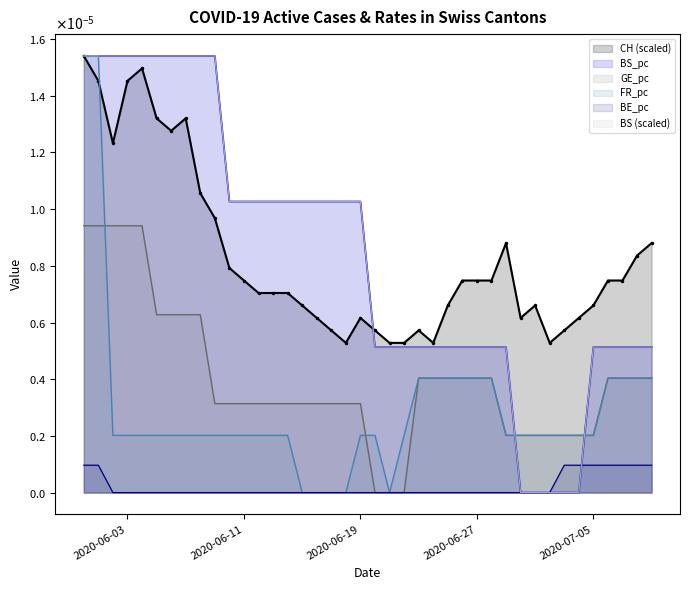

Which series ends up on top after the final intersection of GE_pc and FR_pc?

FR_pc